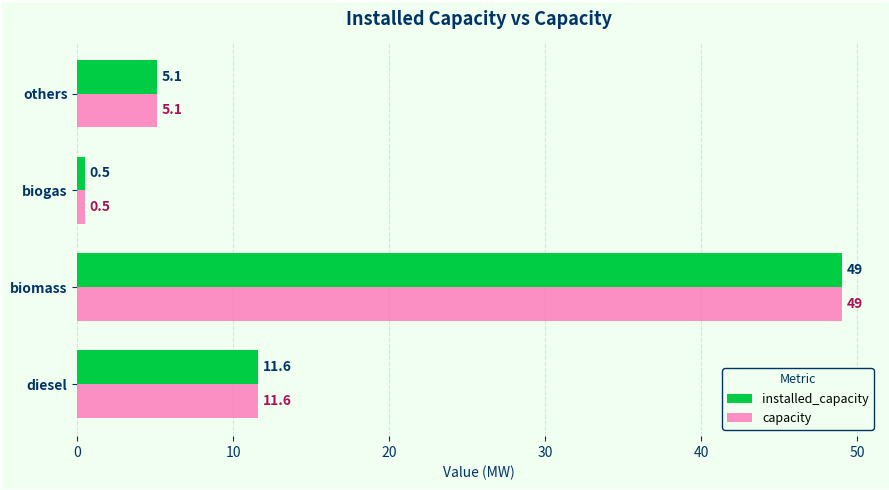

List the labels in order of capacity value, largest first.

biomass, diesel, others, biogas